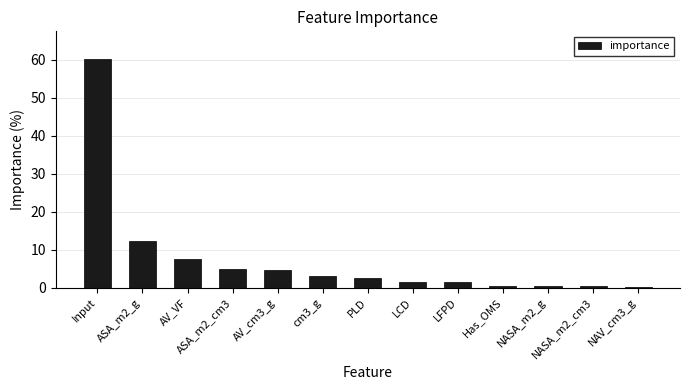

At which category does the chart reach its peak across all series?

Input